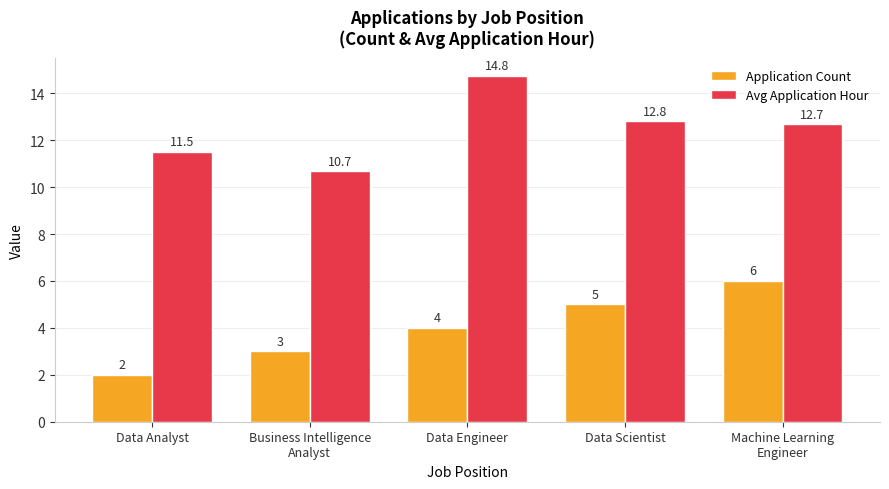

List the series in order of their peak value, lowest first.

Application Count, Avg Application Hour